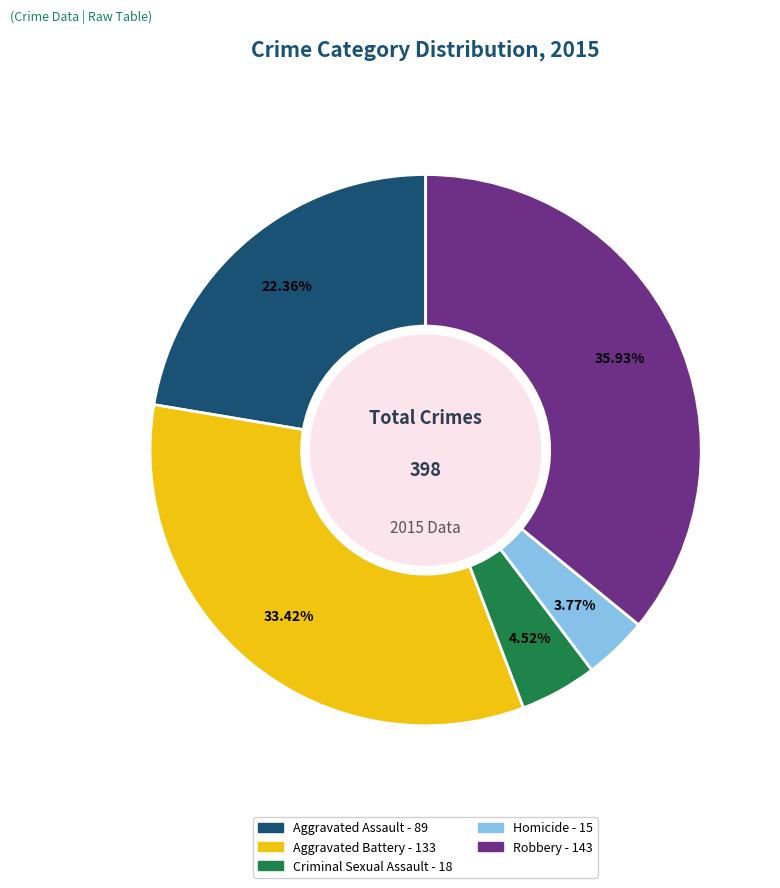

What is the total percentage of Criminal Sexual Assault and Robbery?

40.5%